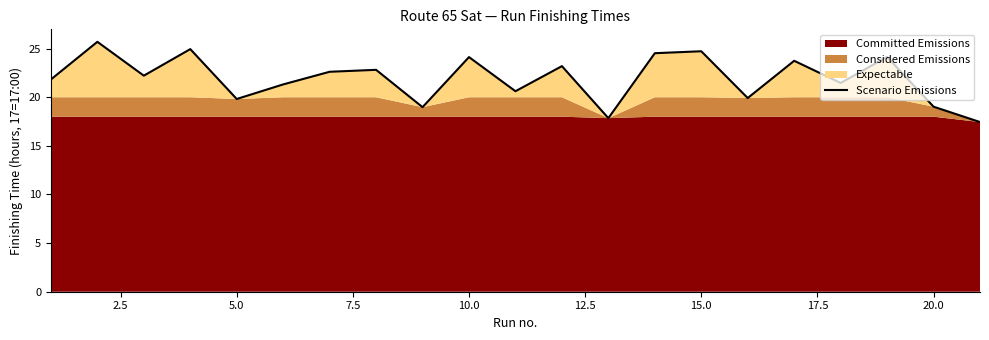

How many interior local valleys (lower than both neighbors) does the data have?

7